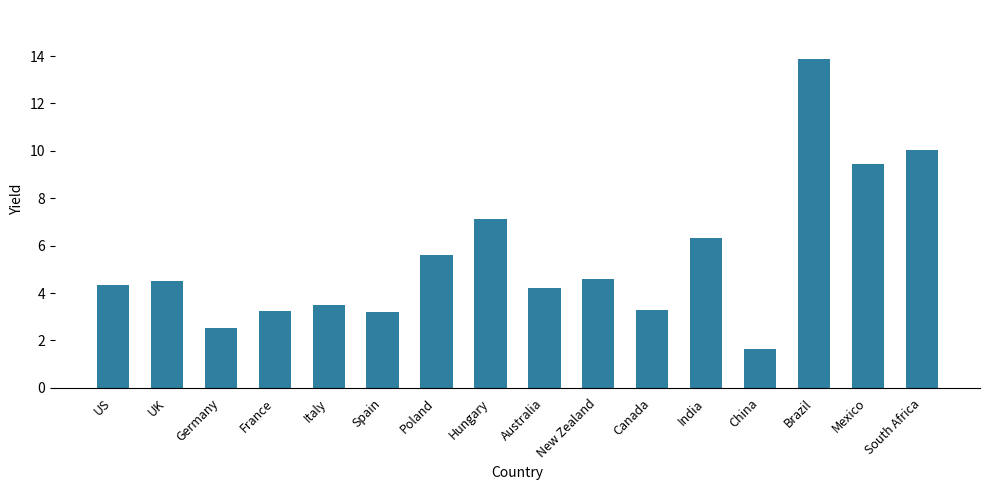

Which has a higher value, Canada or US?

US